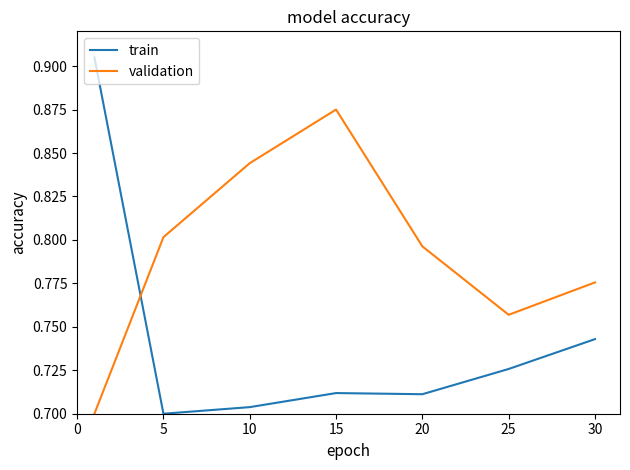

After their last crossing, which series has the higher values: train or validation?

validation